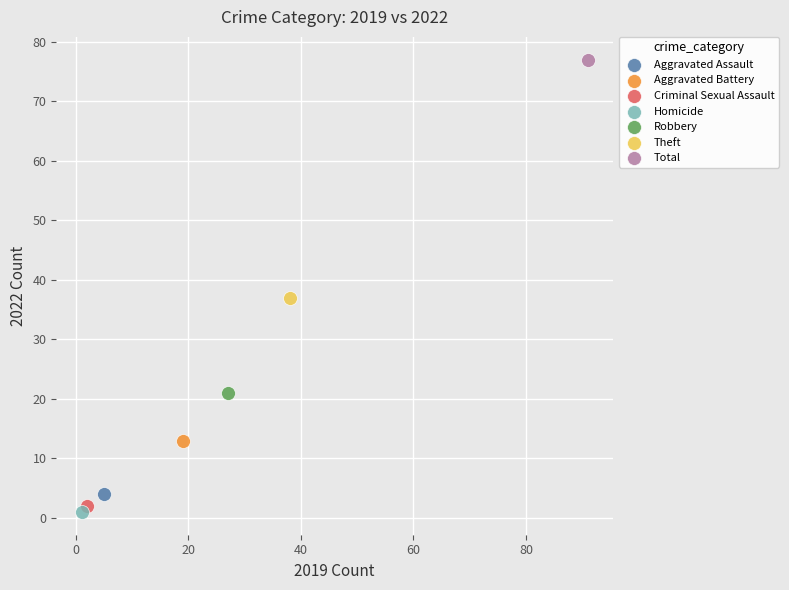

Which series reaches the maximum Y coordinate?

Total